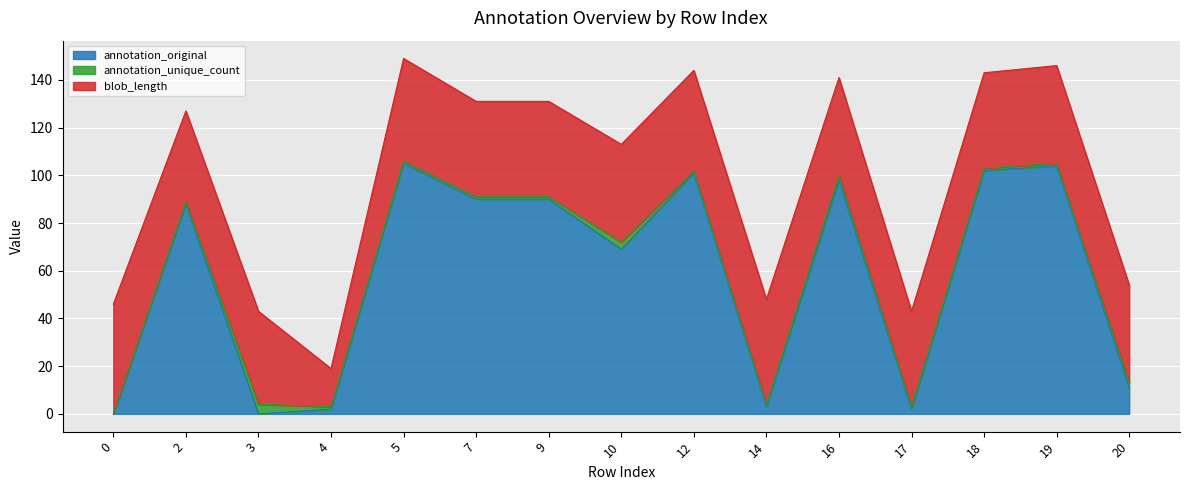

Between 16 and 3, which is larger?

16